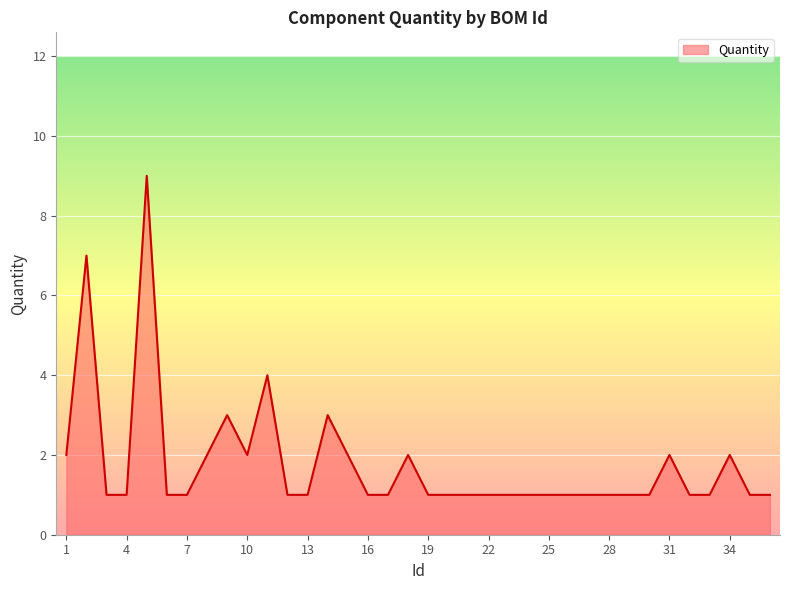

What is the greatest value displayed?

9